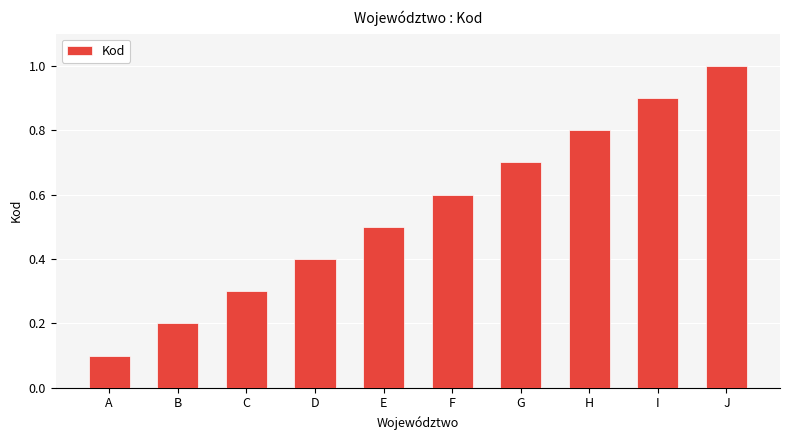

What is the average value?

0.6